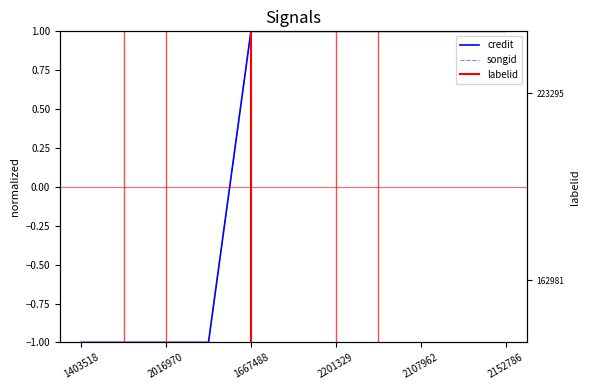

True or false: credit and songid cross at least once.

False